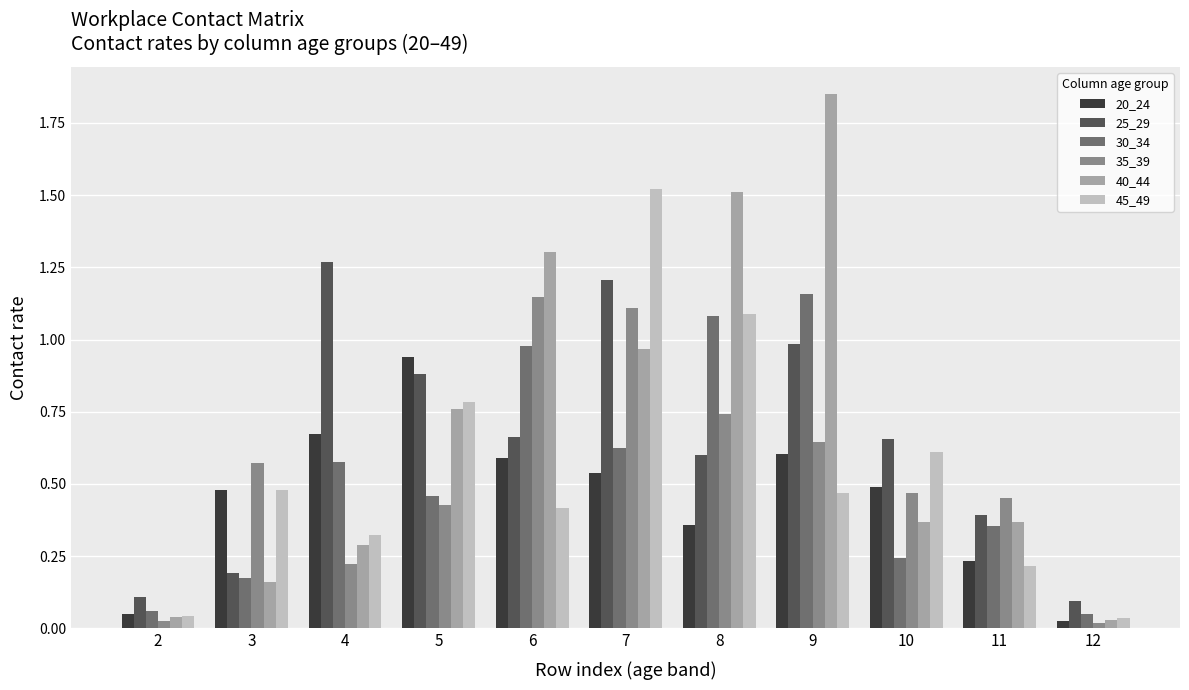

Is the value of 20_24 at 5 greater than the value of 30_34 at 9?

No